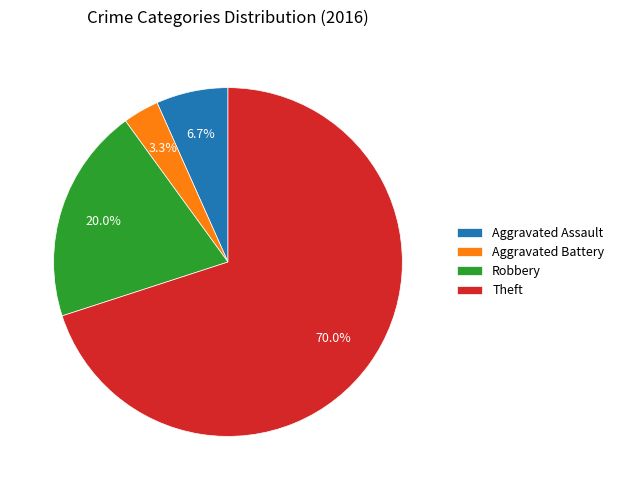

To the nearest percent, what portion does Theft represent?

70%